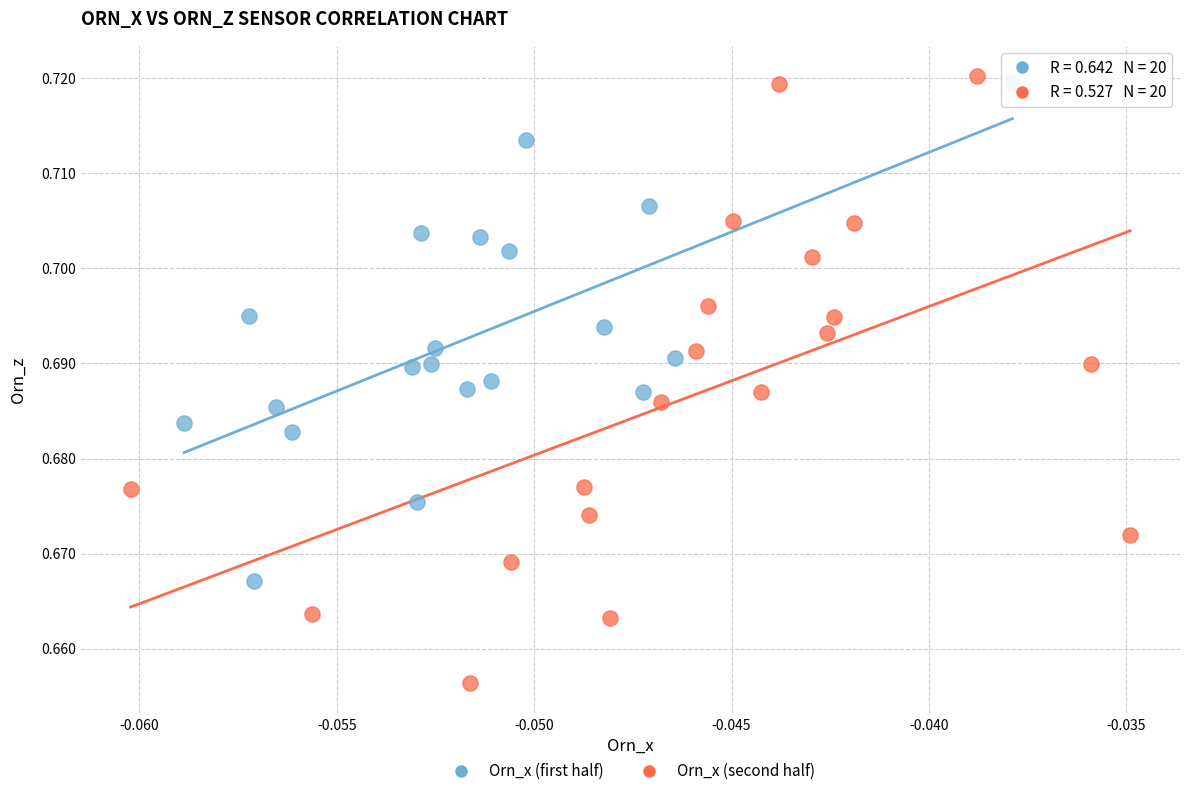

Which series reaches the minimum Y coordinate?

Orn_x (second half)